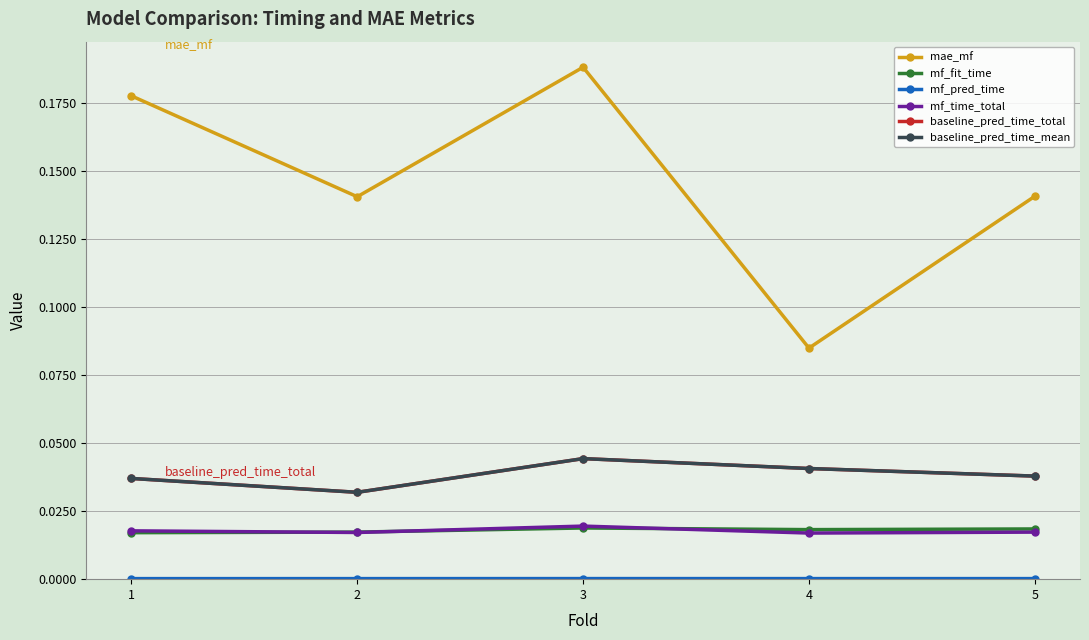

What is the sum of all mf_fit_time values?

0.1